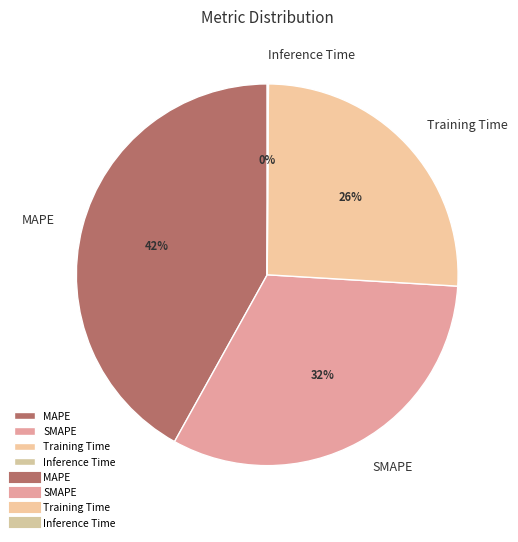

Is it true that MAPE is 30% of the pie?

False